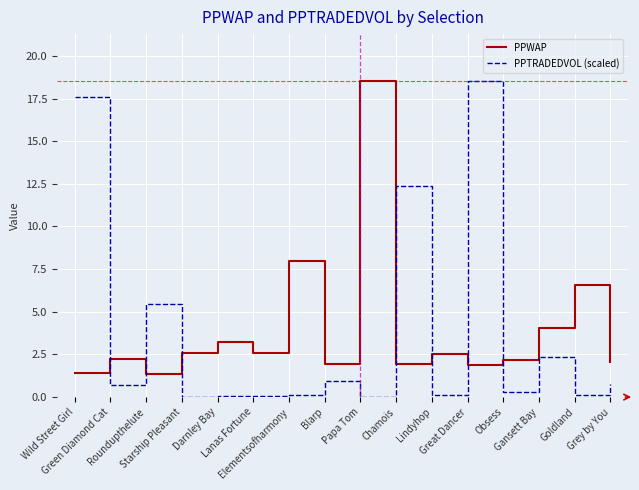

Where is the first local minimum for PPWAP?

Roundupthelute